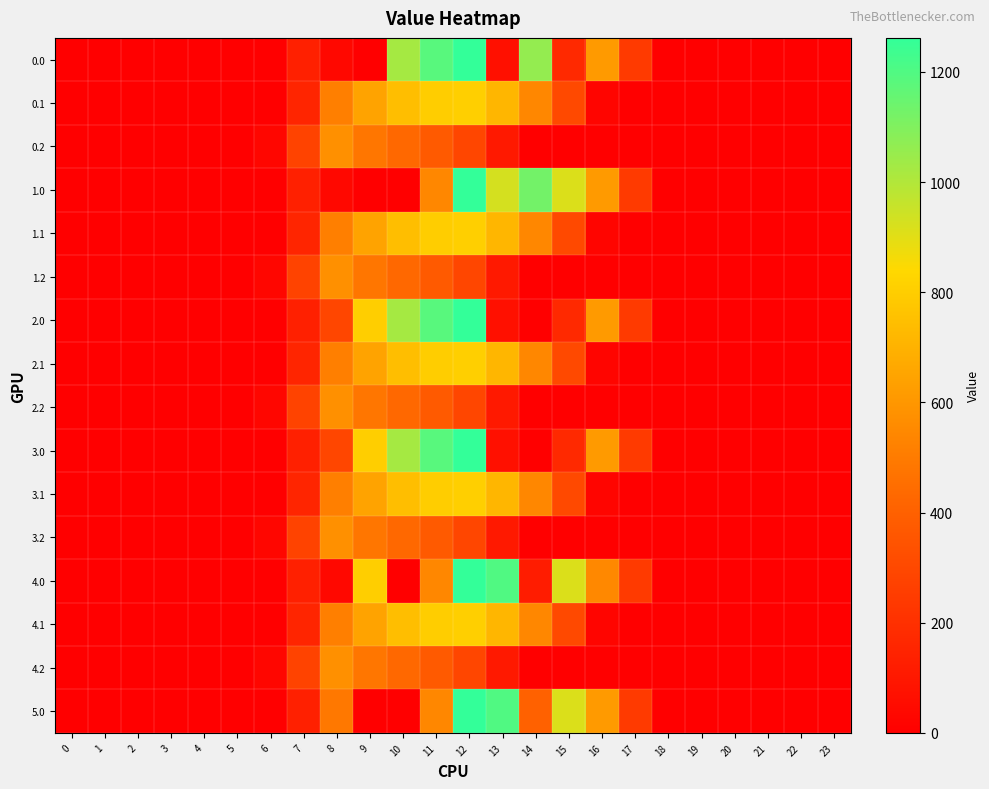

At 7, list the series in order from largest to smallest.

0.2, 1.2, 2.2, 3.2, 4.2, 0.1, 1.1, 2.1, 3.1, 4.1, 0.0, 1.0, 2.0, 3.0, 4.0, 5.0